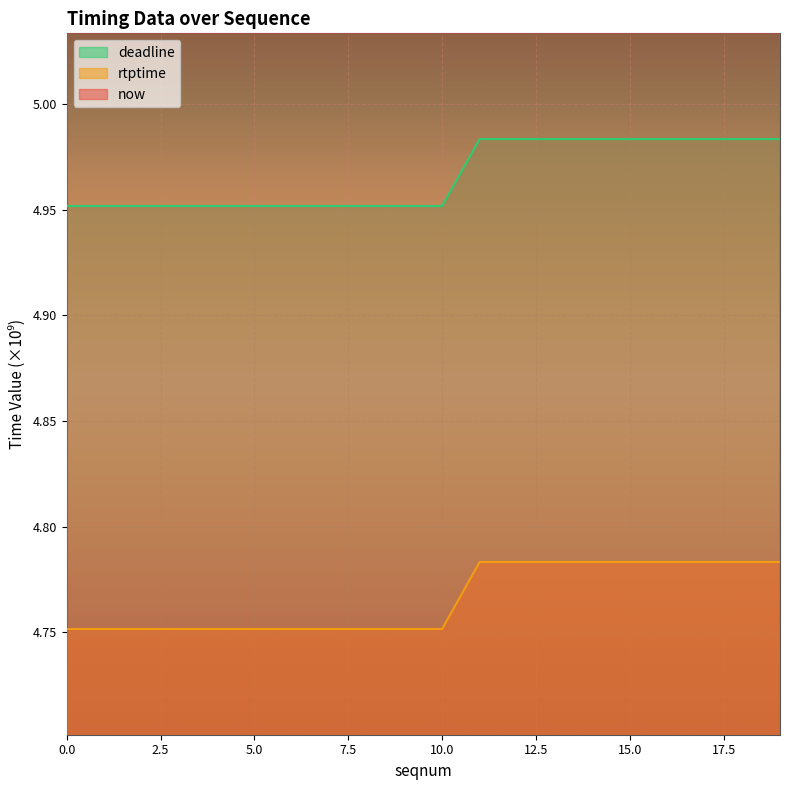

True or false: deadline and now intersect in this chart.

False